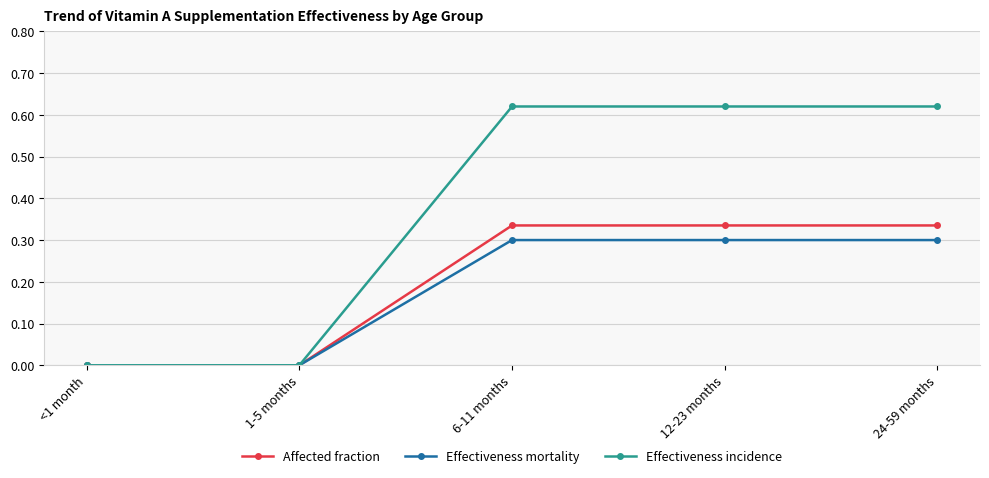

What is the label of the 3rd point from the left?

6-11 months